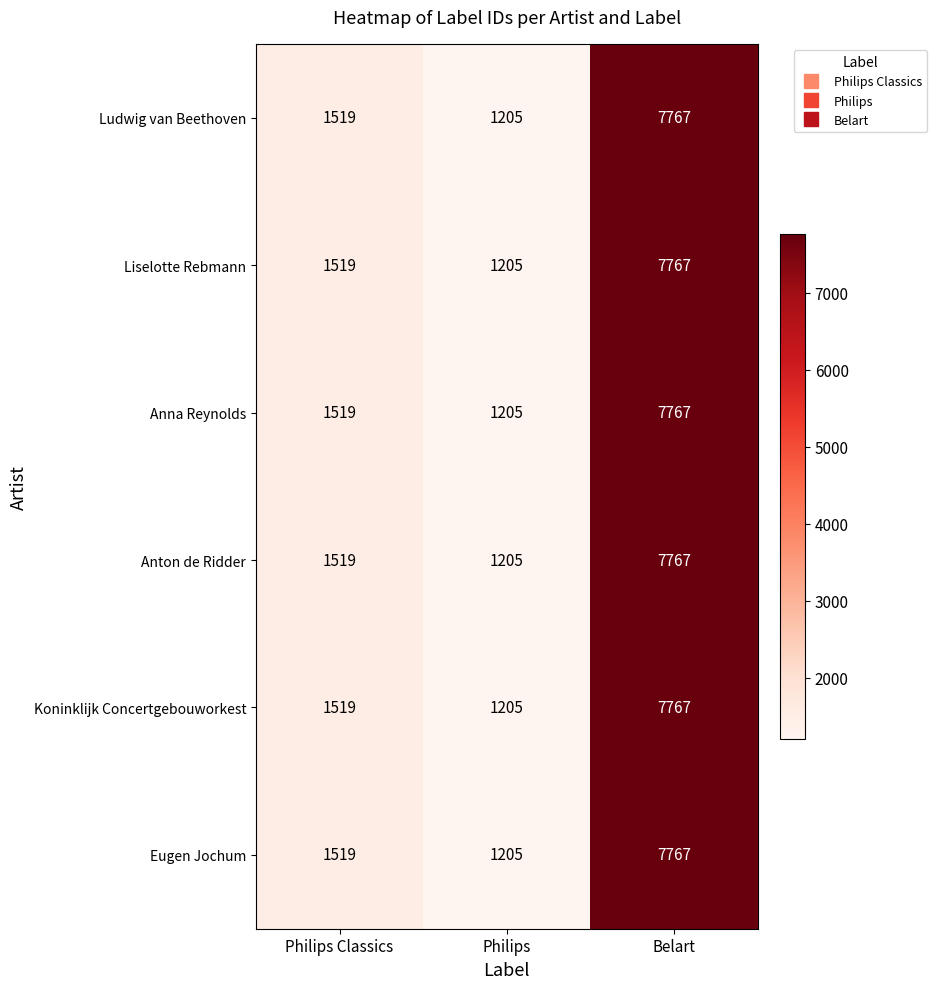

How many series are shown in this chart?

6